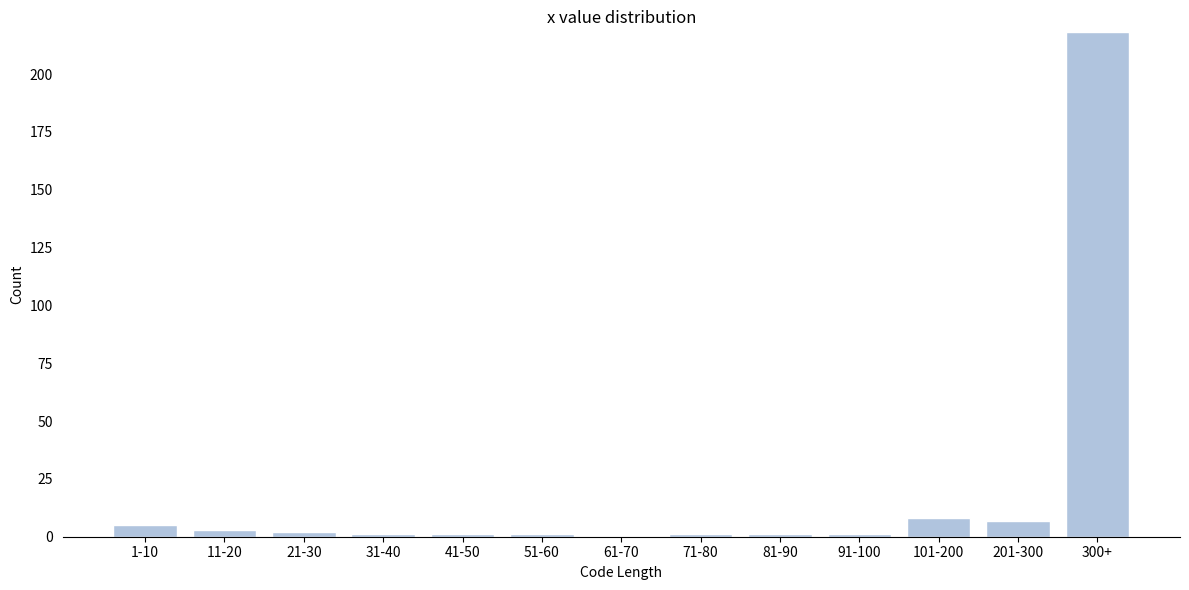

Reading right to left, what are all the values shown in this chart?

300+=218	201-300=7	101-200=8	91-100=1	81-90=1	71-80=1	61-70=0	51-60=1	41-50=1	31-40=1	21-30=2	11-20=3	1-10=5